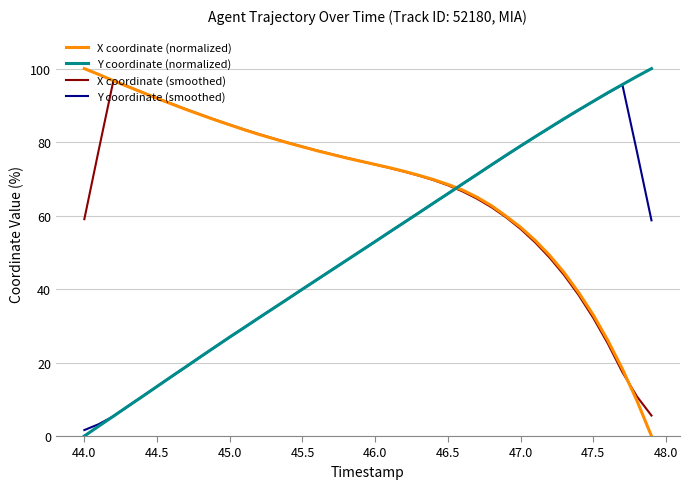

Count the number of data series in this chart.

4